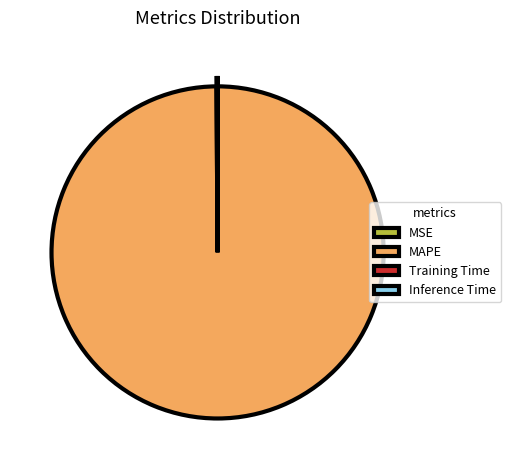

Which category accounts for the majority?

MAPE